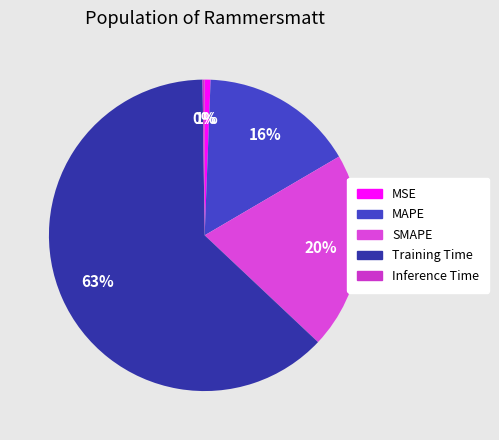

What is the smallest slice in the pie chart?

Inference Time